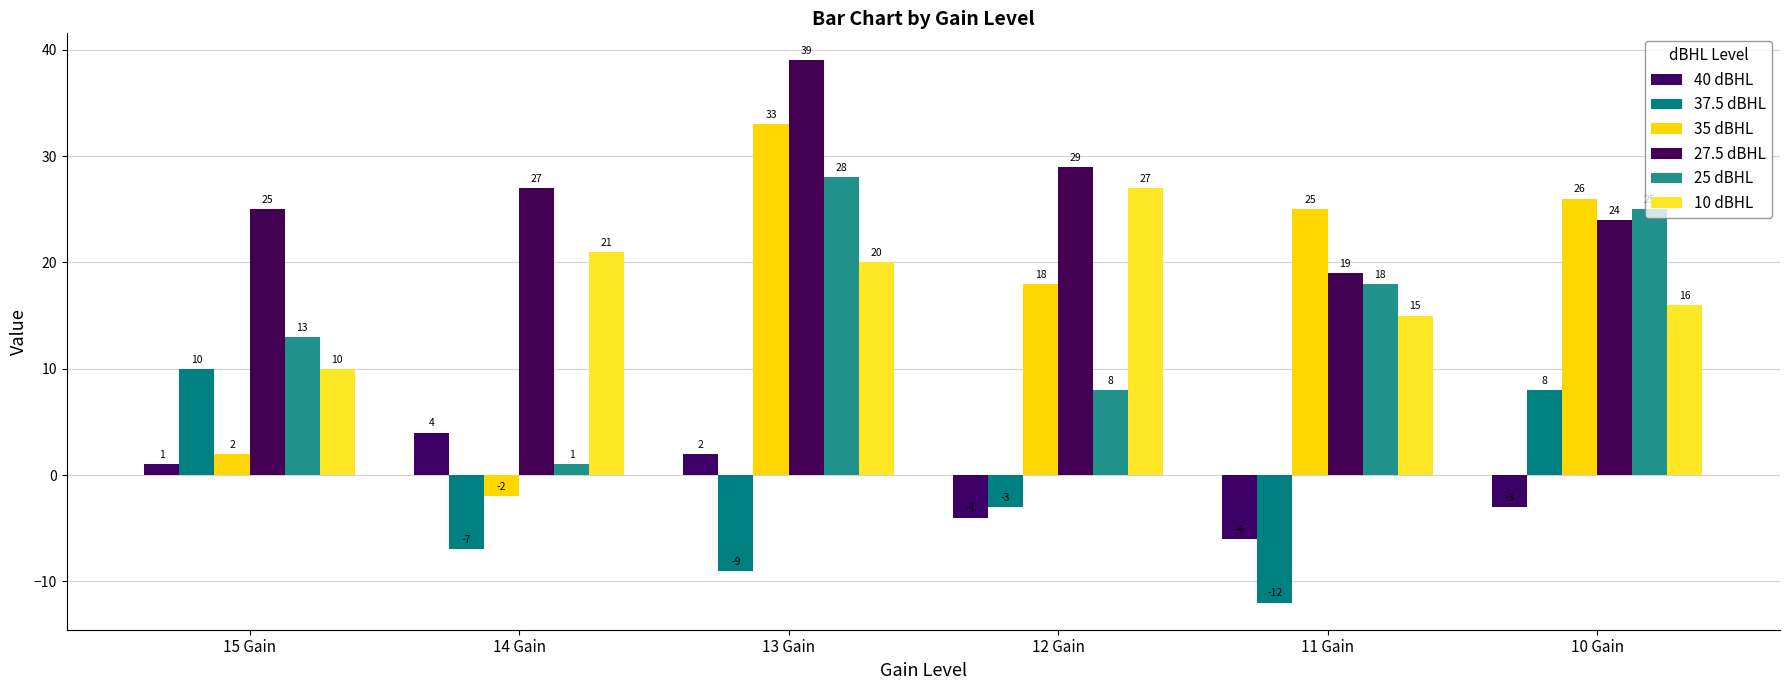

The 27.5 dBHL series shows 29 at 12 Gain. True or false?

True